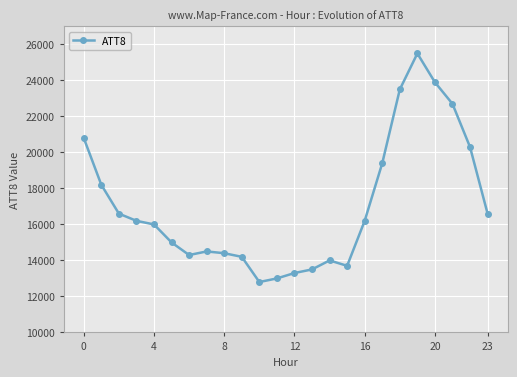

Count the number of data series in this chart.

1